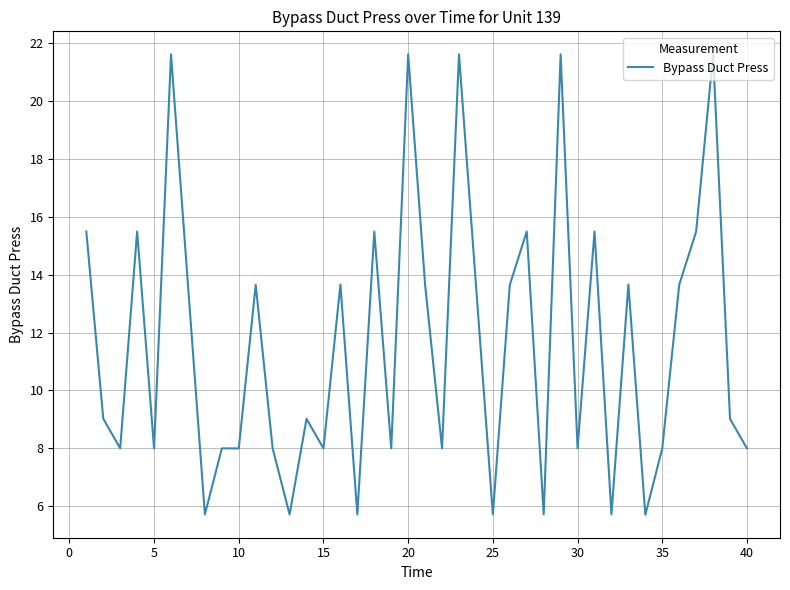

What is the smallest value displayed?

5.7